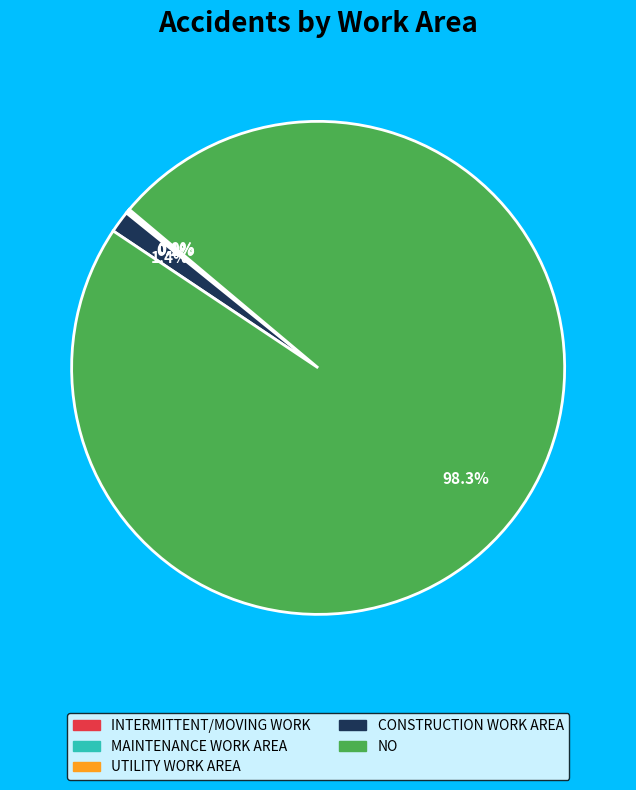

How much of the chart is everything except CONSTRUCTION WORK AREA?

98.6%